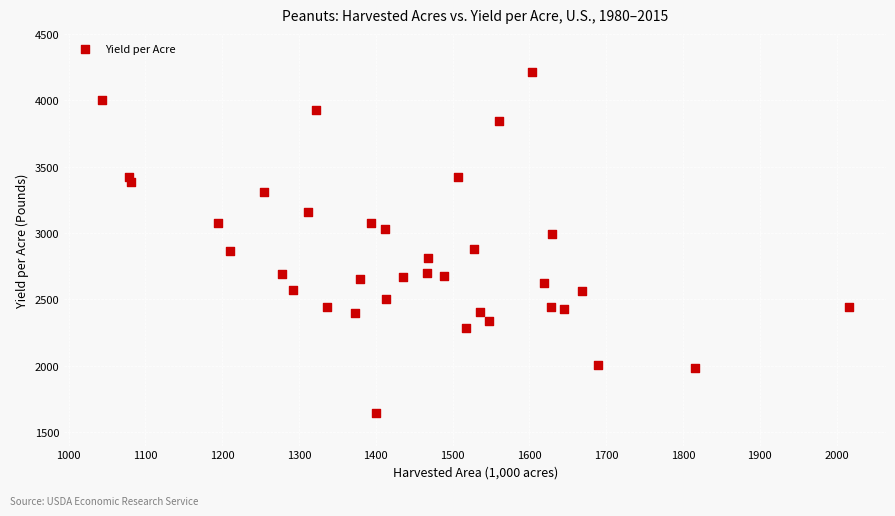

What is the range of Y values (max minus min)?

2565.6